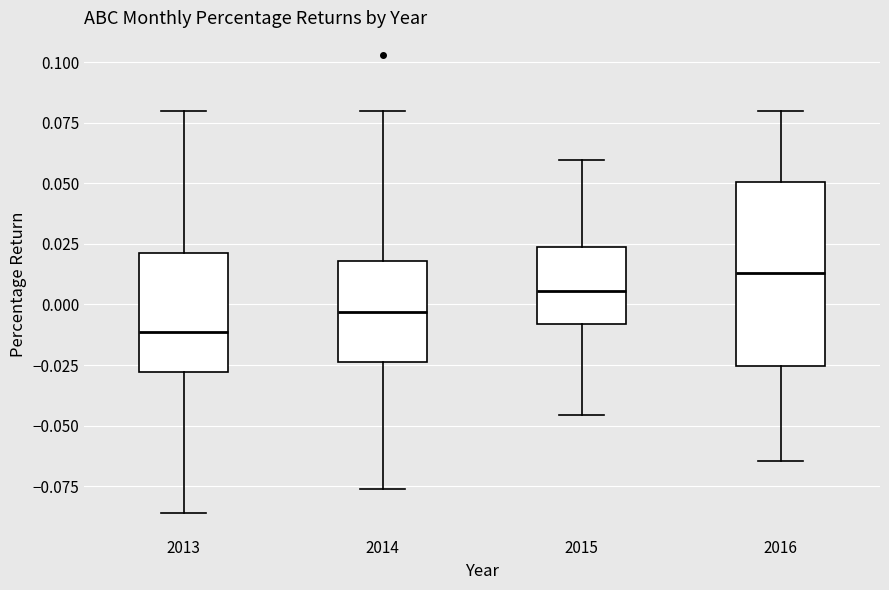

Where does the lower whisker of the box at x = 2016 end on the y-axis? The values are not printed on the chart, so give them approximately, as read against the axis.

-0.065